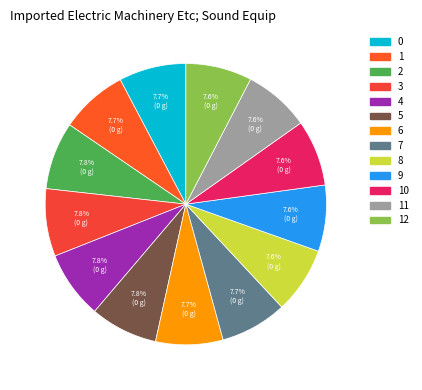

Is there any slice that represents more than half of the pie?

No